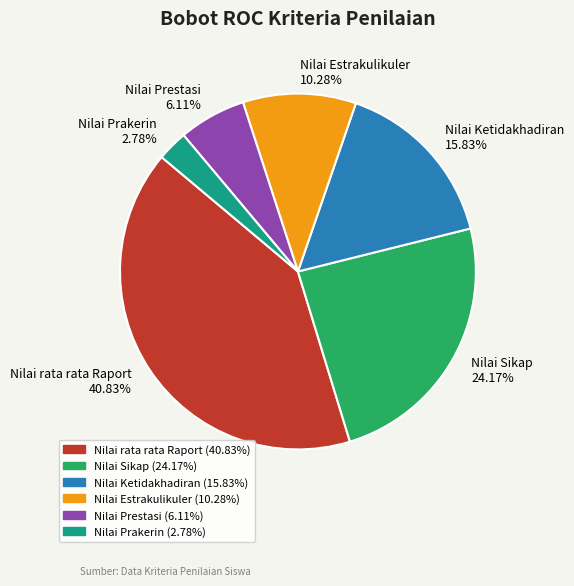

How much of the chart is everything except Nilai Prakerin?

97.2%